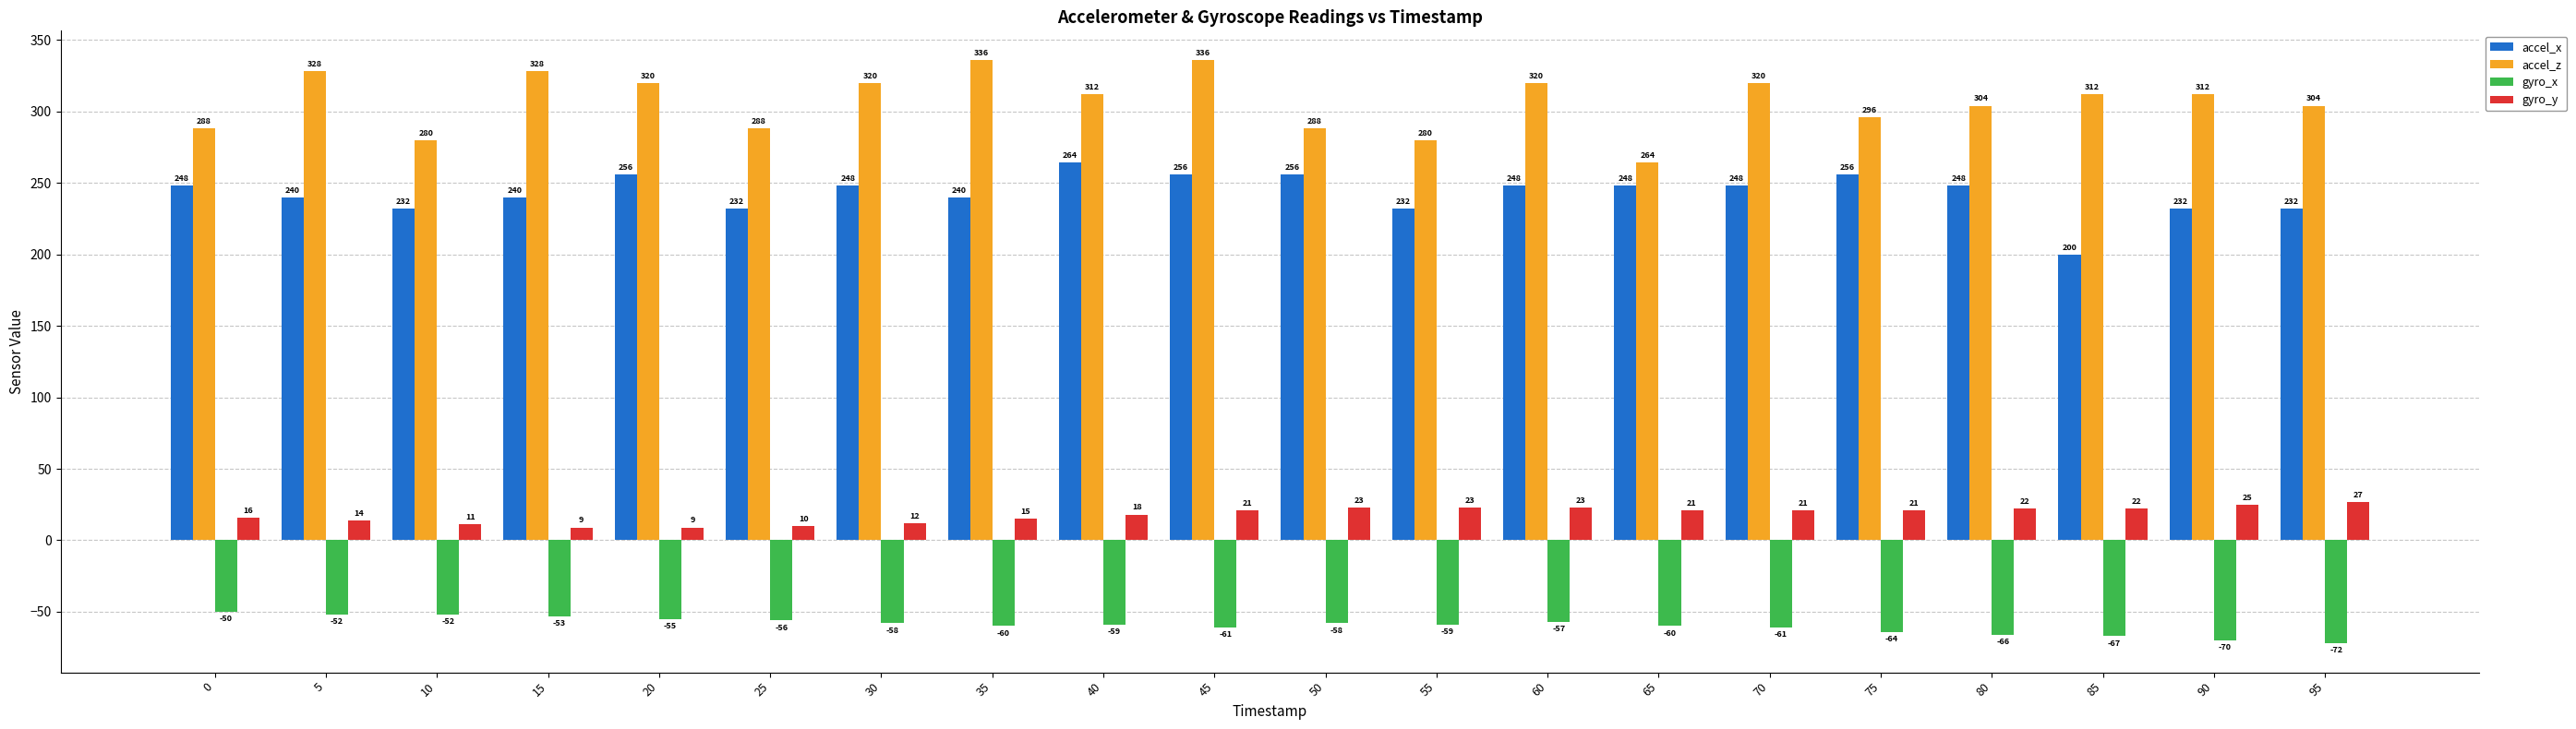

Reading left to right, extract all data points from this chart.

accel_x: 248	240	232	240	256	232	248	240	264	256	256	232	248	248	248	256	248	200	232	232
accel_z: 288	328	280	328	320	288	320	336	312	336	288	280	320	264	320	296	304	312	312	304
gyro_x: -50	-52	-52	-53	-55	-56	-58	-60	-59	-61	-58	-59	-57	-60	-61	-64	-66	-67	-70	-72
gyro_y: 16	14	11	9	9	10	12	15	18	21	23	23	23	21	21	21	22	22	25	27